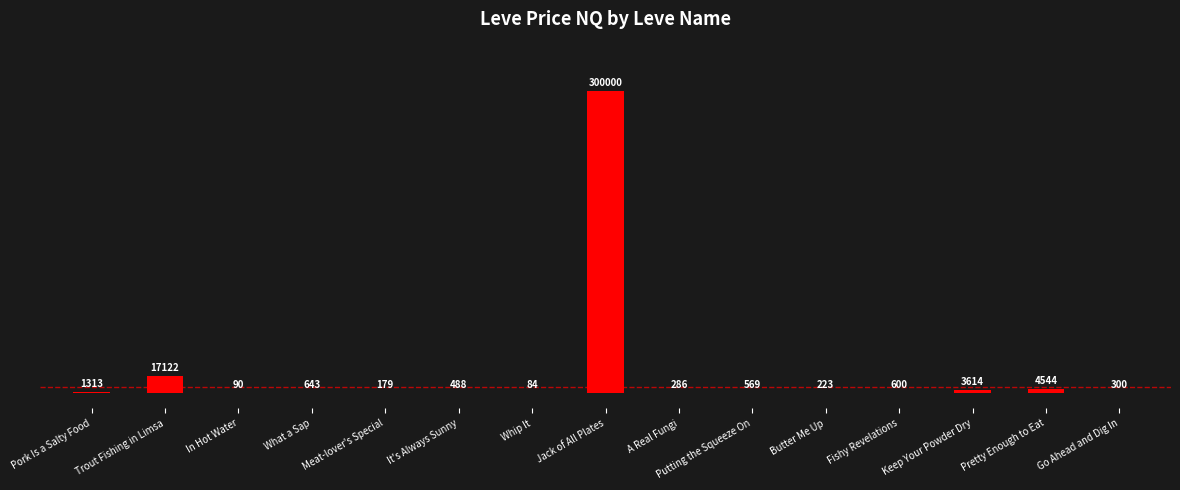

What is the ratio of the value at Putting the Squeeze On to the value at Fishy Revelations?

0.9